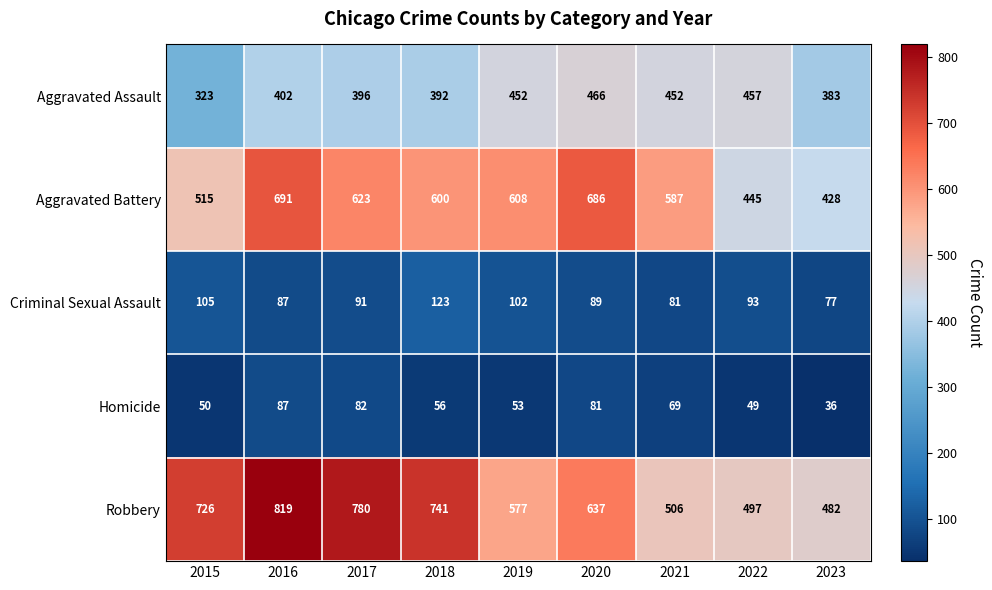

Which series has the largest total across all categories?

Robbery